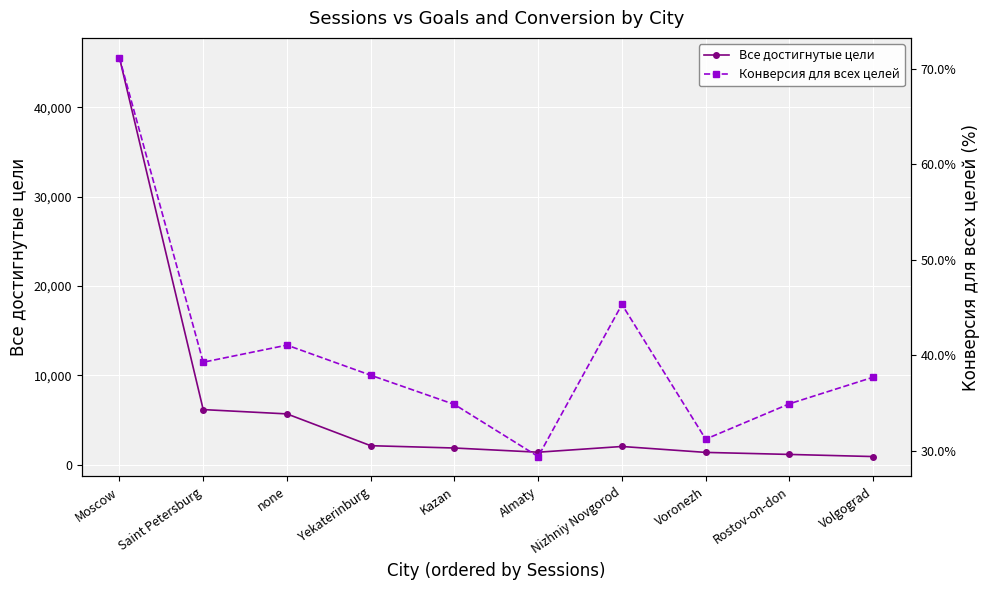

What is the minimum value shown in the chart?

29.4